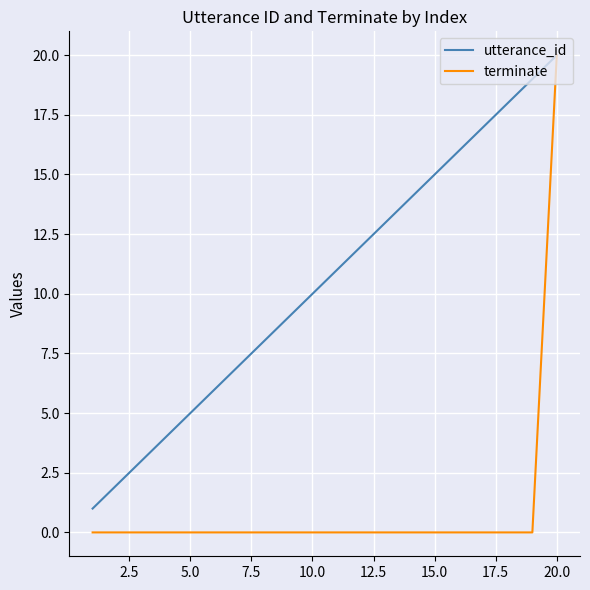

List the series in order of their overall mean, highest first.

utterance_id, terminate